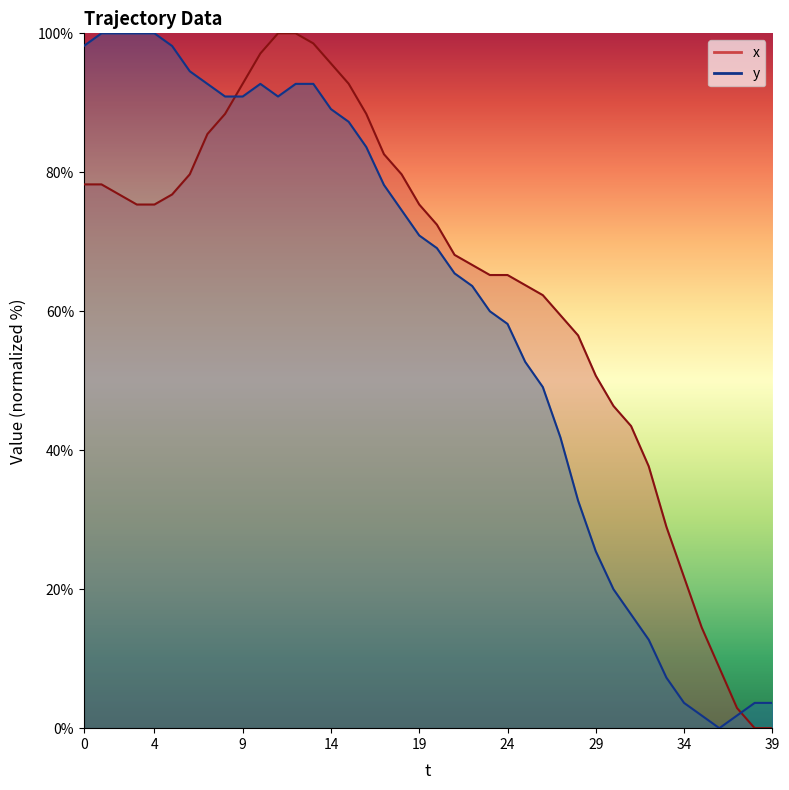

Between which two adjacent categories do y and x first intersect?

8 and 9